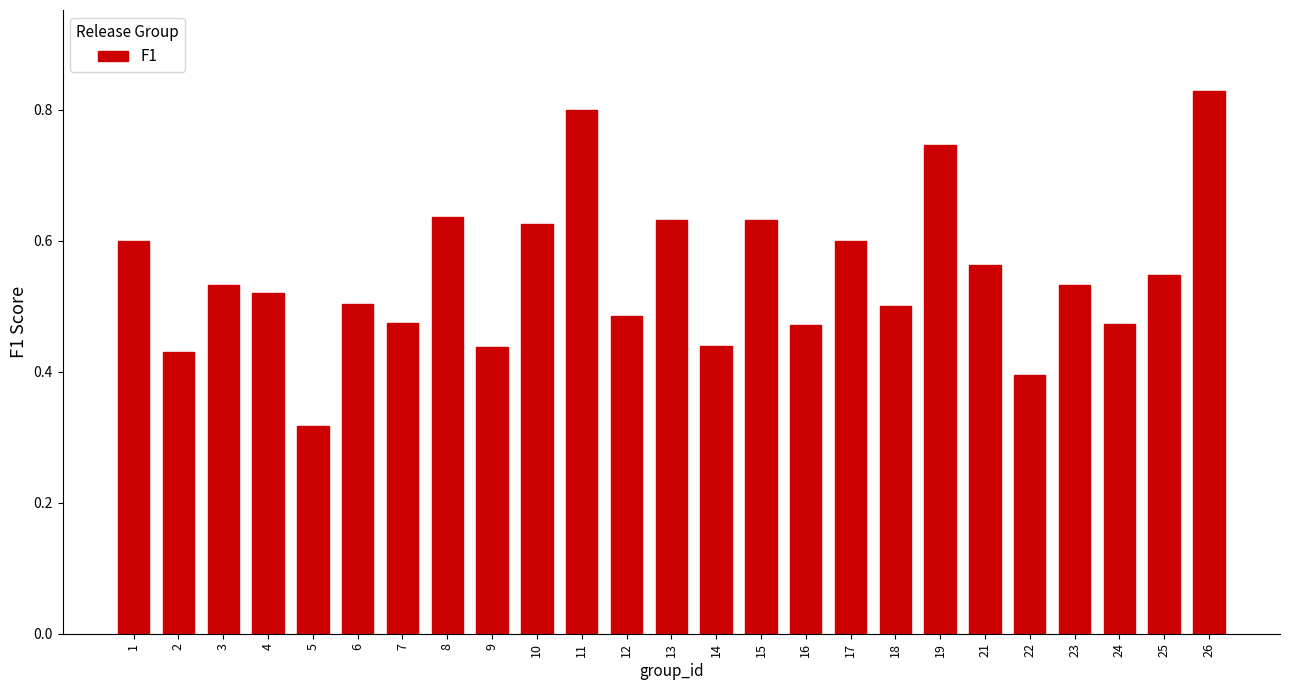

What is the sum of all values?

13.7